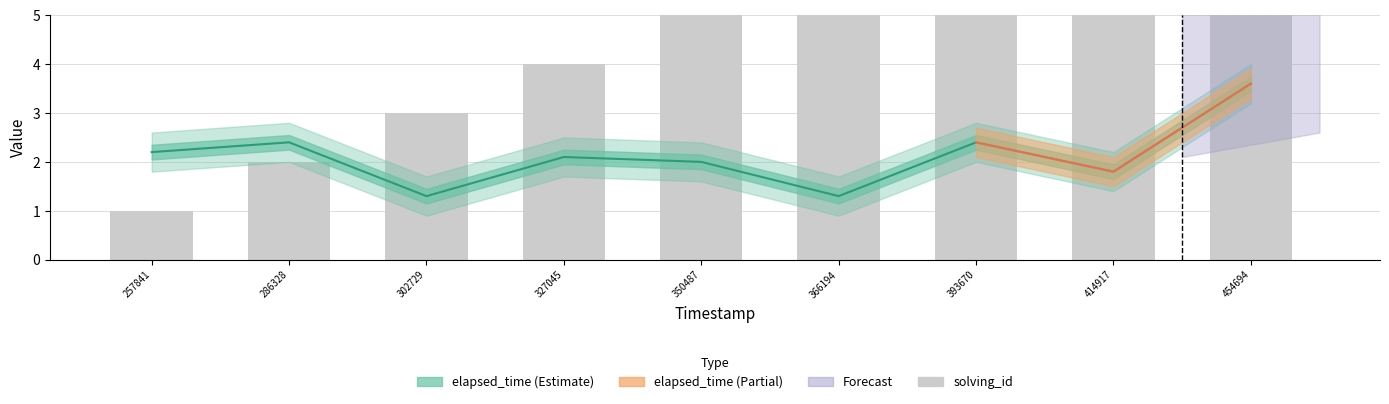

Which series has the largest total across all categories?

solving_id